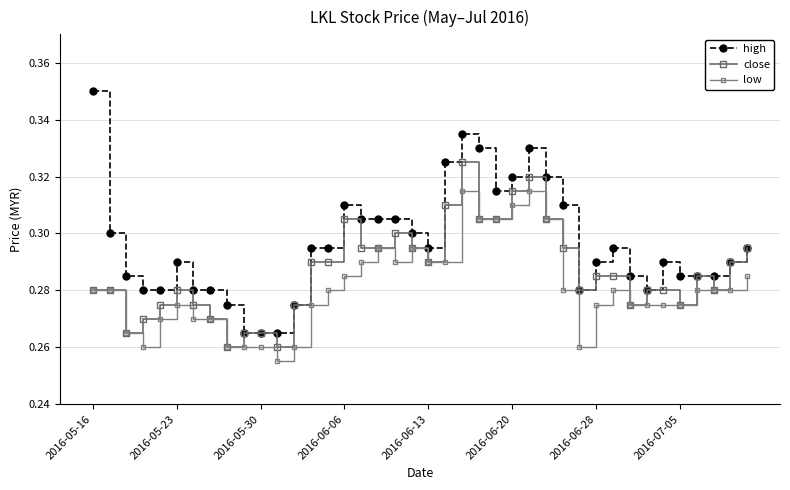

Does the chart have visible grid lines?

Yes